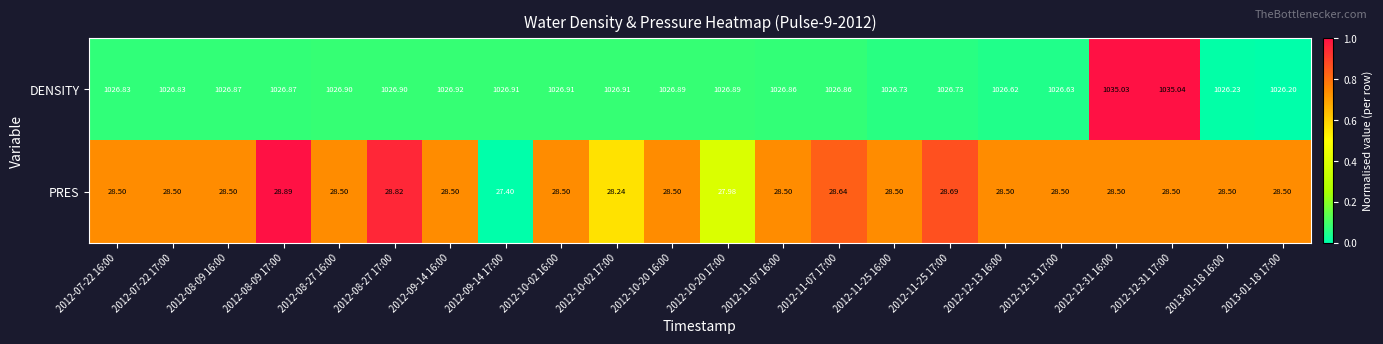

Rank the series by their average value, from lowest to highest.

PRES, DENSITY